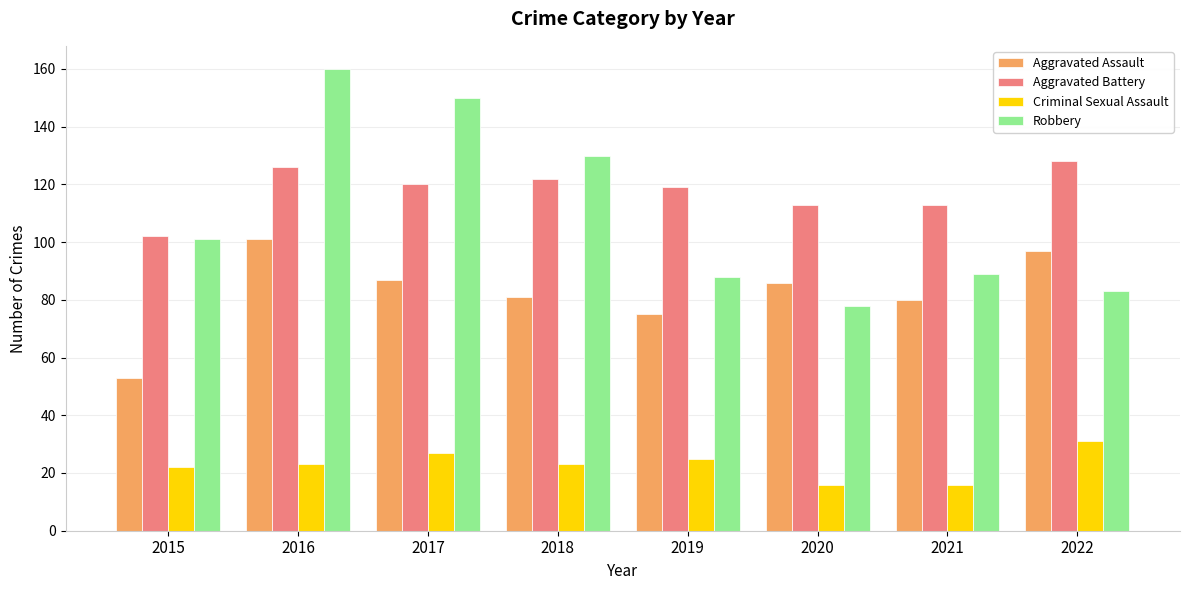

Which series has the largest range (max minus min)?

Robbery